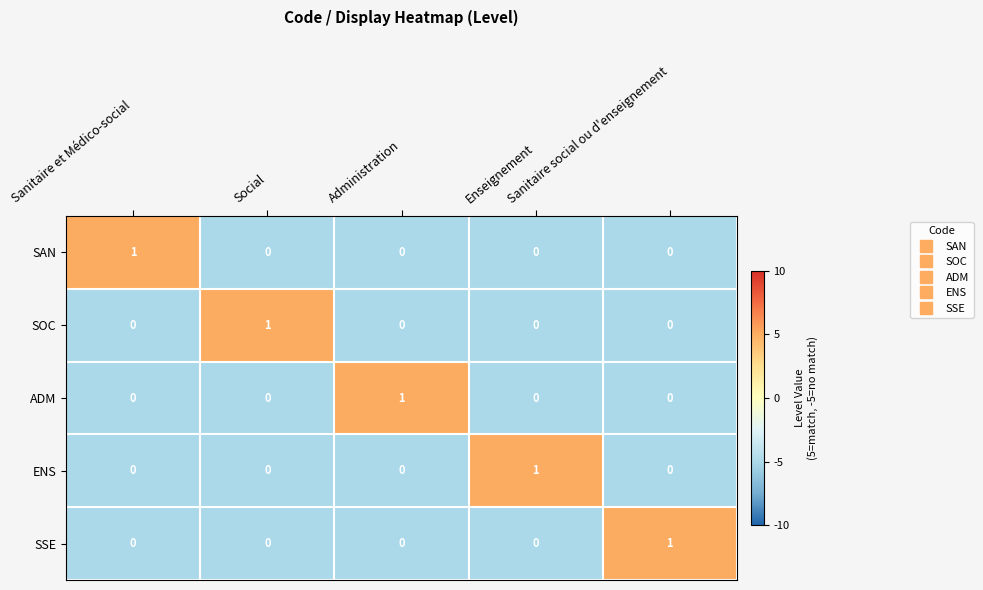

How many ENS values are between 0 and 1?

5